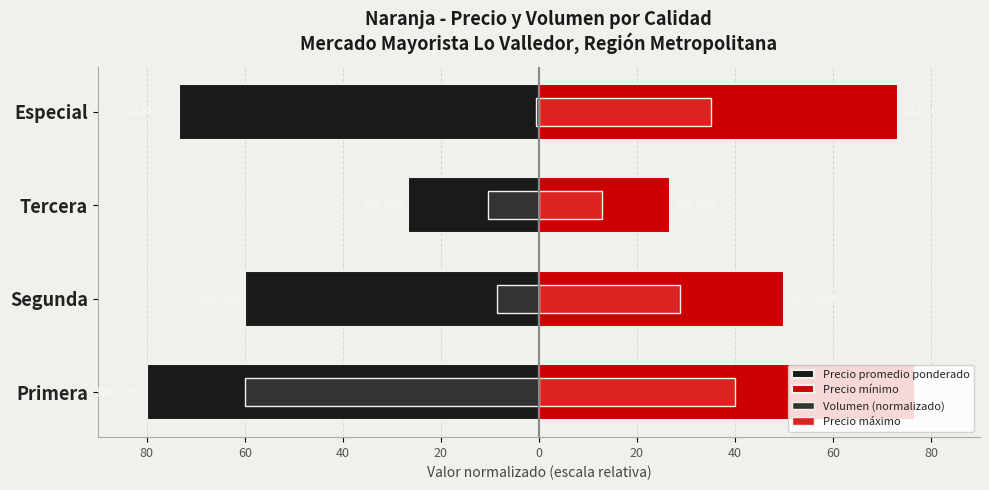

What is the difference between the Precio promedio ponderado values at Segunda and Tercera?

33.3